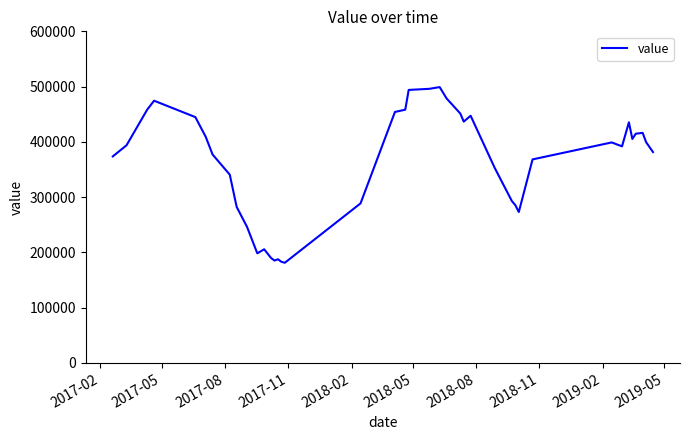

Is this an area chart (filled region under the line)?

No